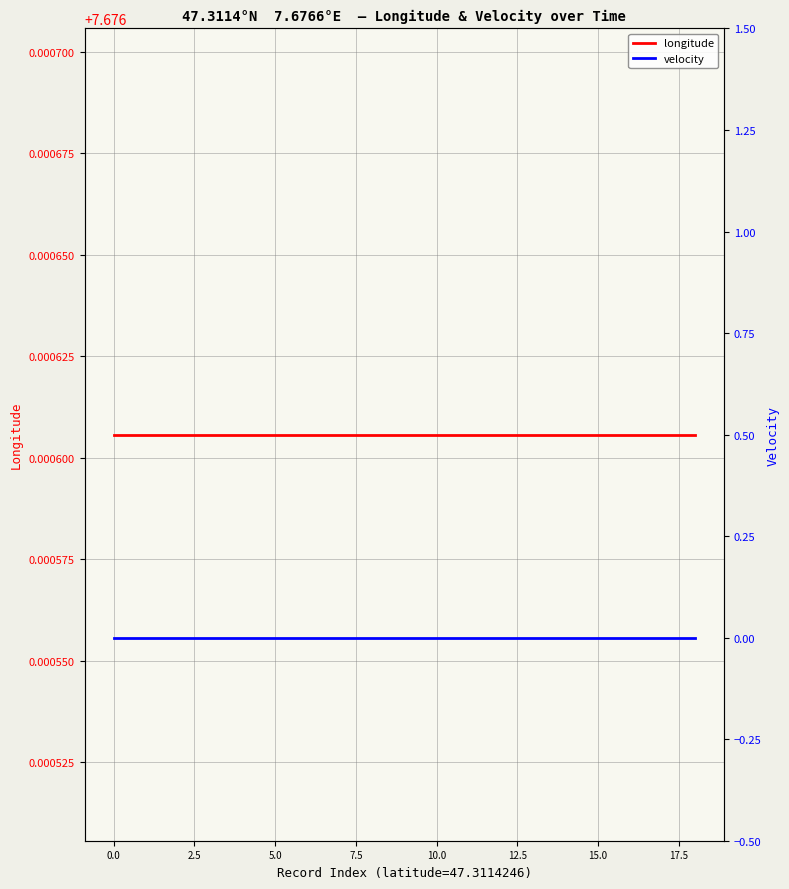

True or false: longitude and velocity cross at least once.

False